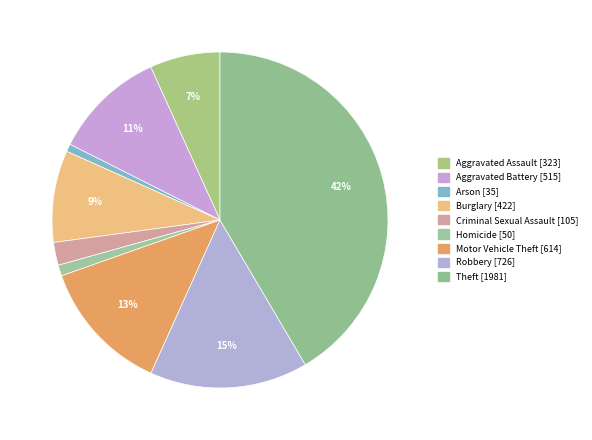

To the nearest percent, what is the difference between the largest and smallest slice percentages?

41%